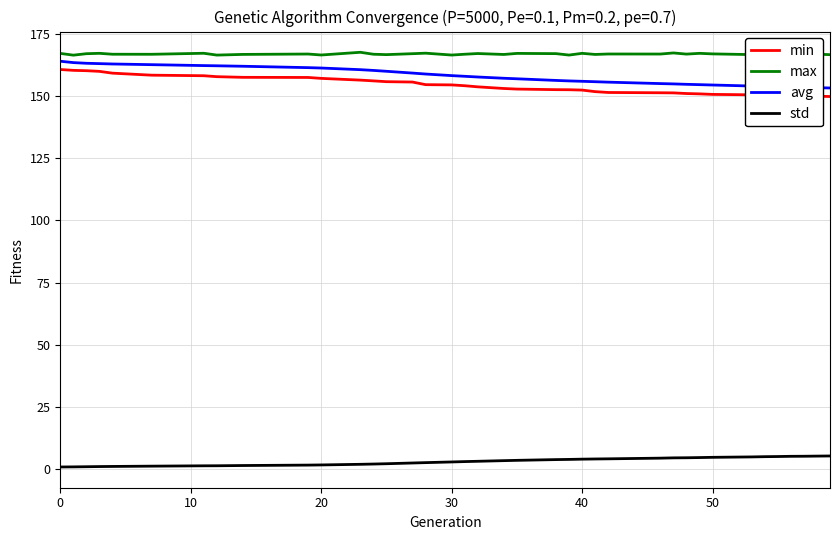

Which series has the largest total across all categories?

max